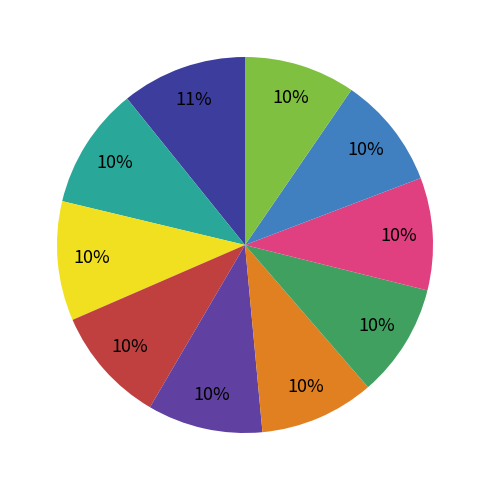

To the nearest percent, what is the difference between the largest and smallest slice percentages?

1%